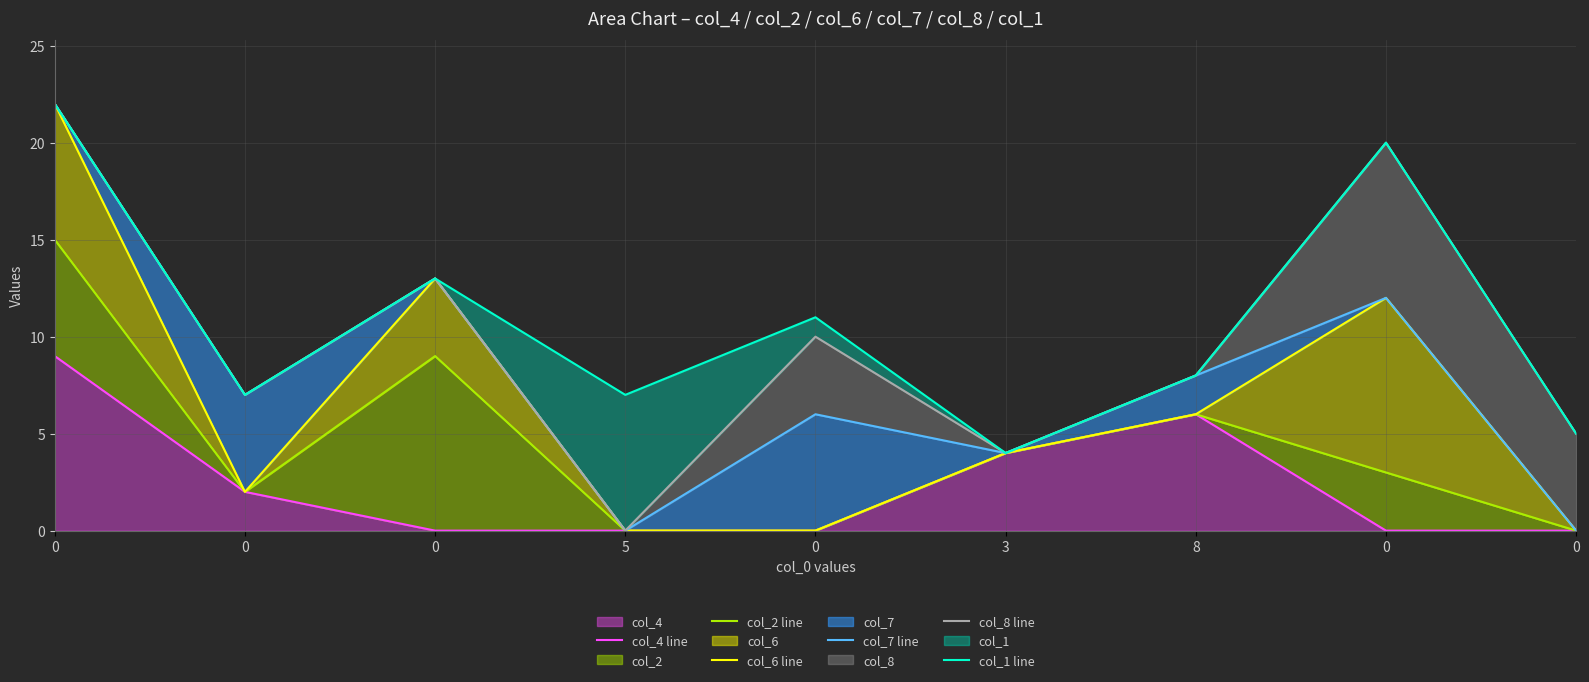

Rank the series at 0 from highest to lowest value.

col_6 line, col_7 line, col_8 line, col_1 line, col_2 line, col_4 line